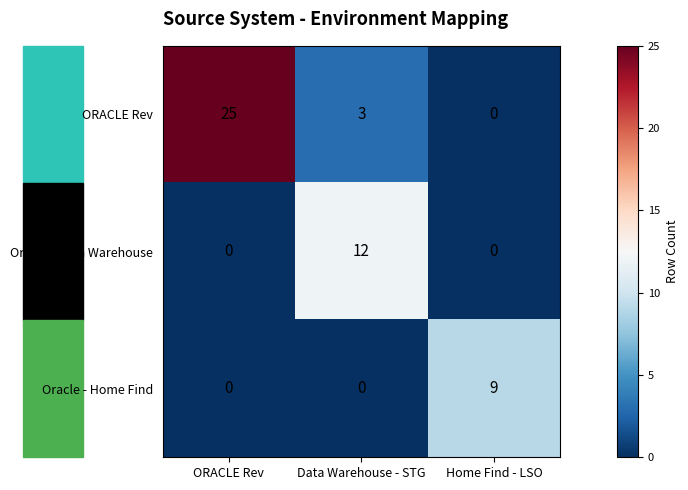

What is the greatest value displayed?

25